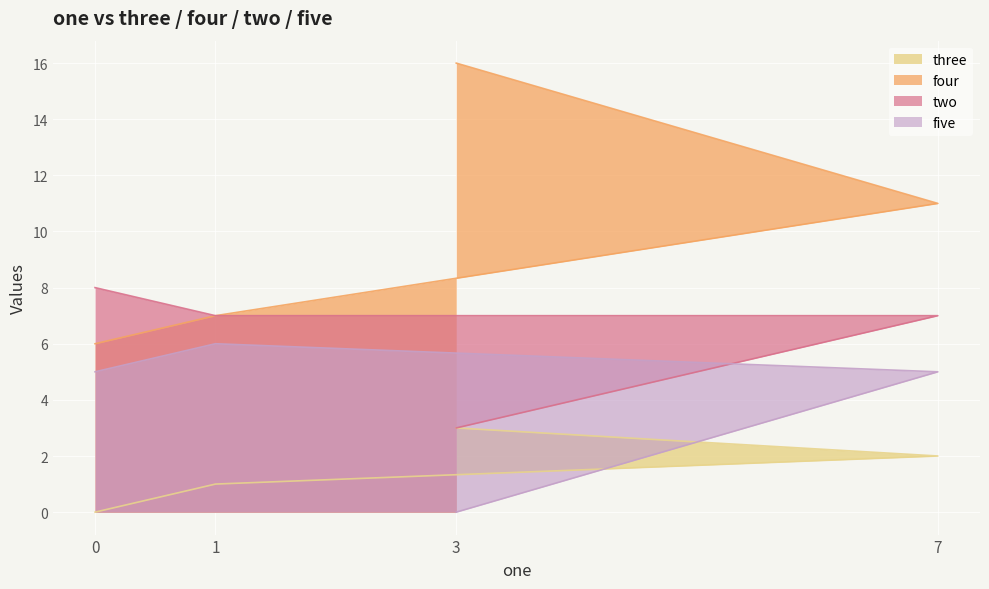

Which label corresponds to the largest value in the chart?

3